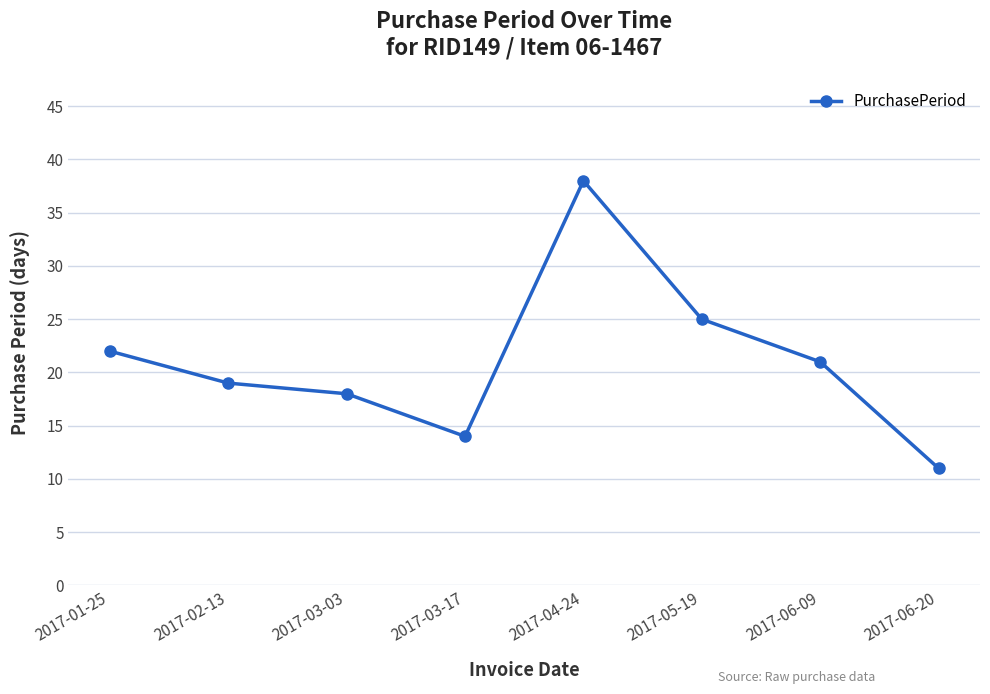

What is the label of the 5th point from the right?

2017-03-17